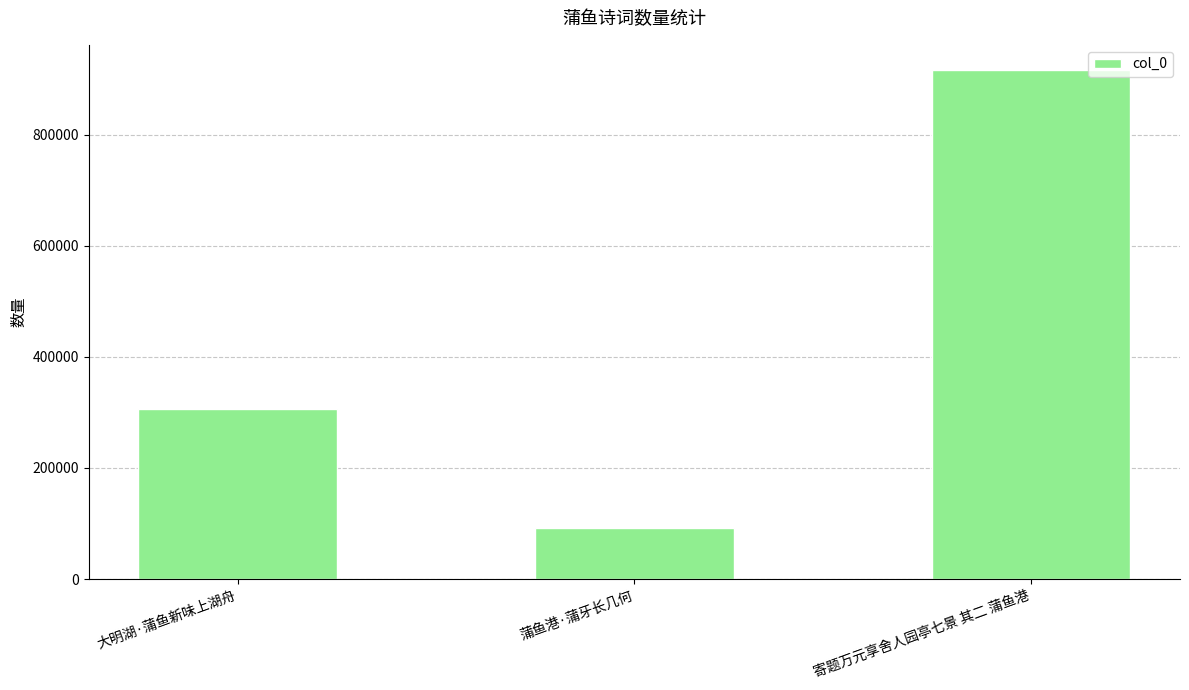

Which category has the lowest value across all series?

蒲鱼港·蒲牙长几何